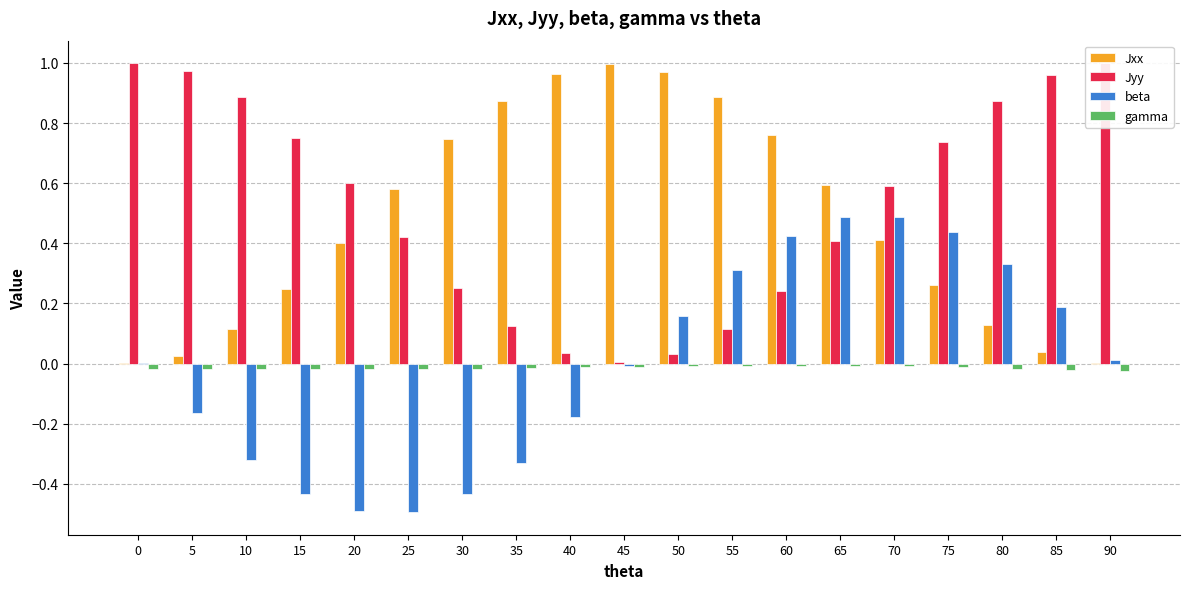

Is the value of Jyy at 15 greater than the value of beta at 30?

Yes